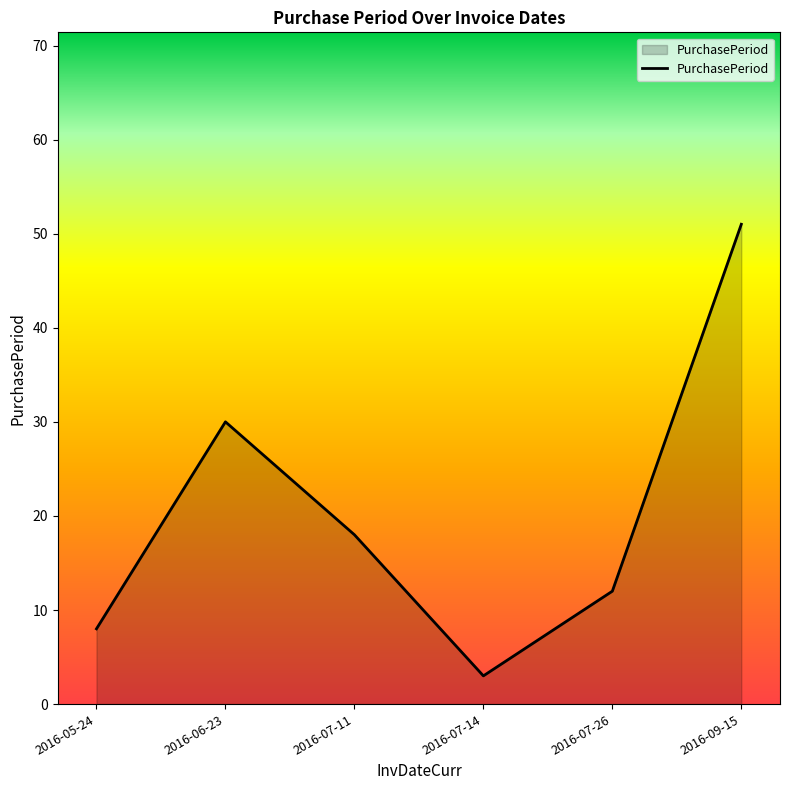

At which category does the data reach its first local valley?

2016-07-14